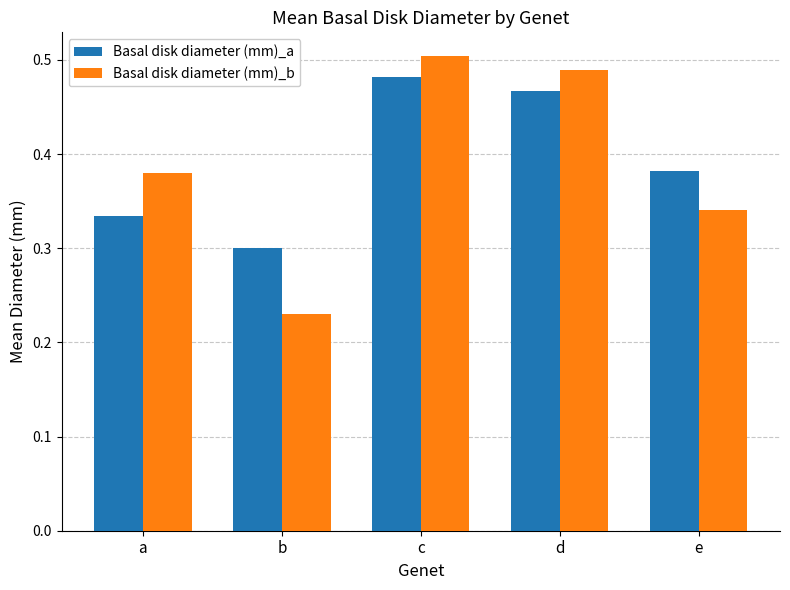

Rank the series at b from highest to lowest value.

Basal disk diameter (mm)_a, Basal disk diameter (mm)_b